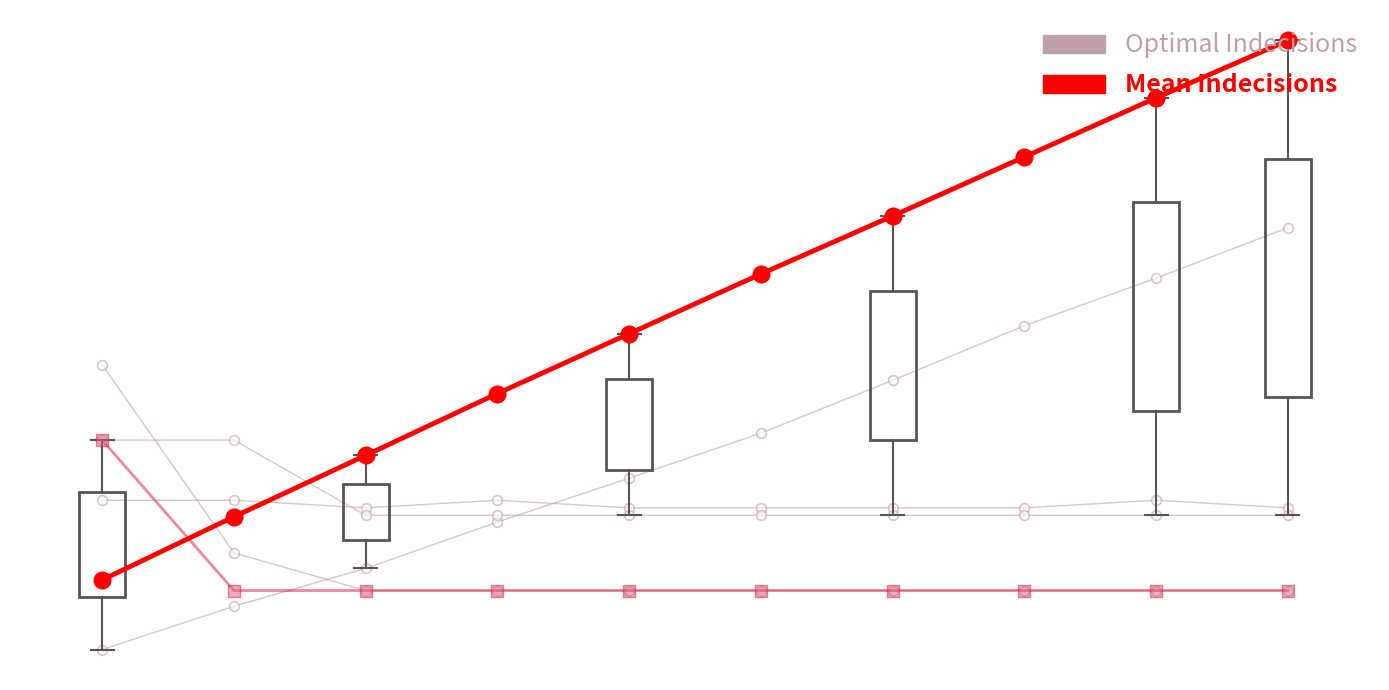

True or false: Mean Indecisions and Optimal Indecisions cross at least once.

False